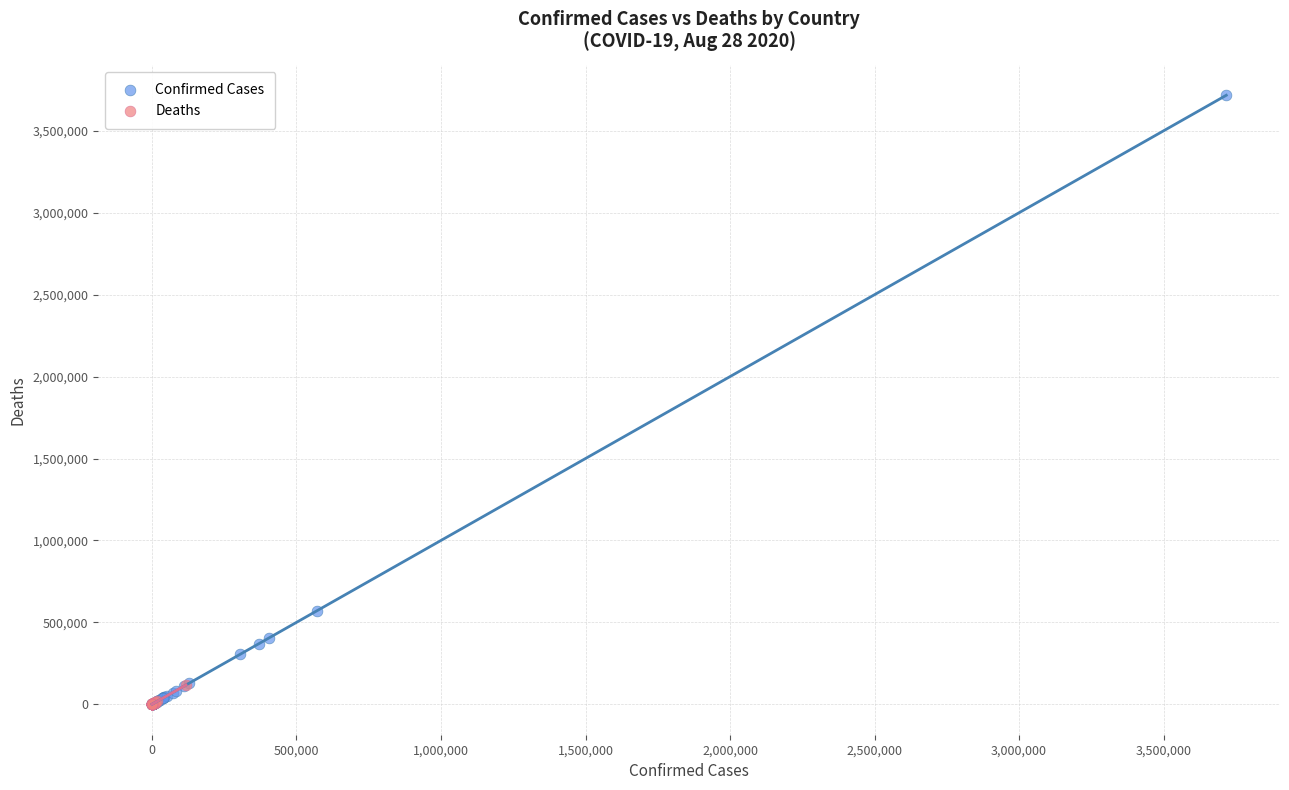

Which series contains the highest Y value?

Confirmed Cases